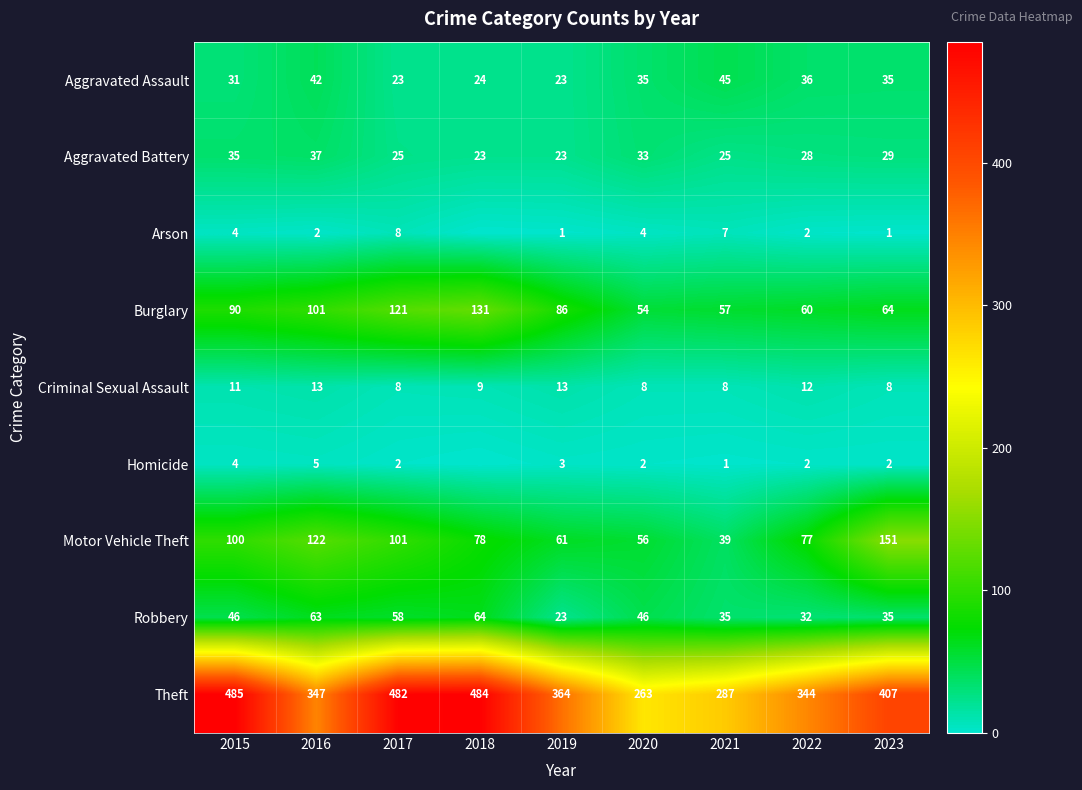

What is the greatest value displayed?

485